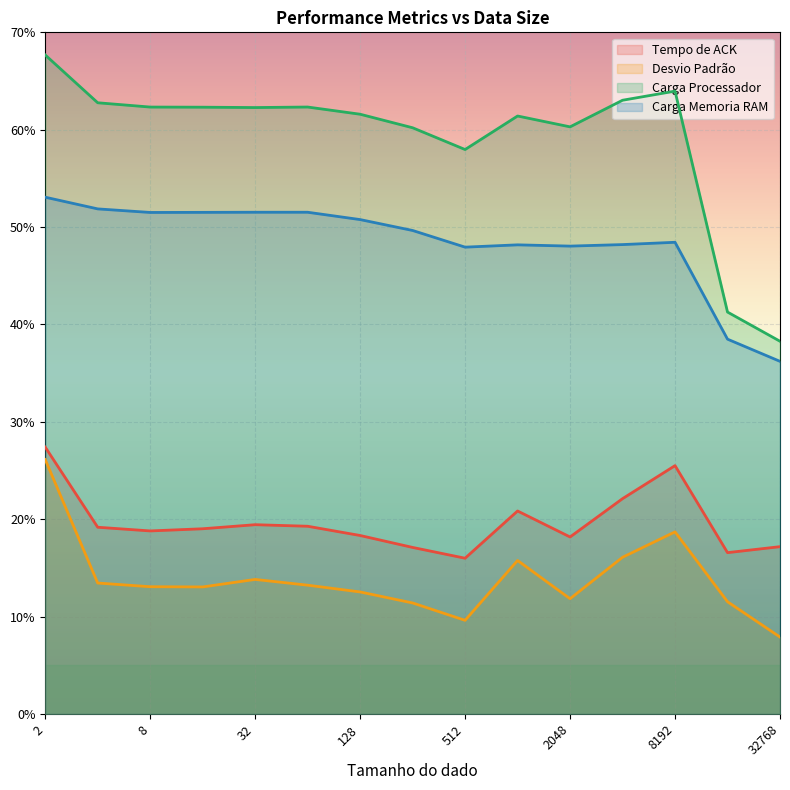

True or false: Carga Memoria RAM and Tempo de ACK intersect in this chart.

False